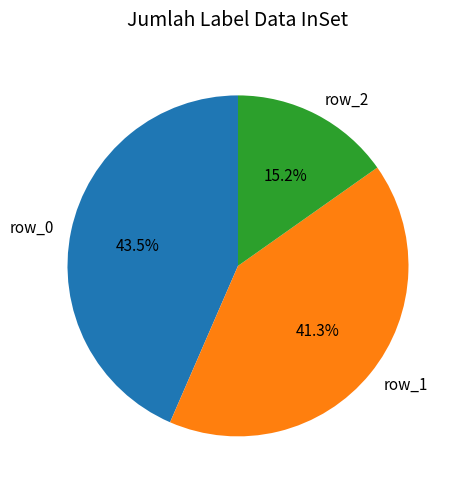

Approximately how many times larger is the value at row_0 compared to row_2?

2.9